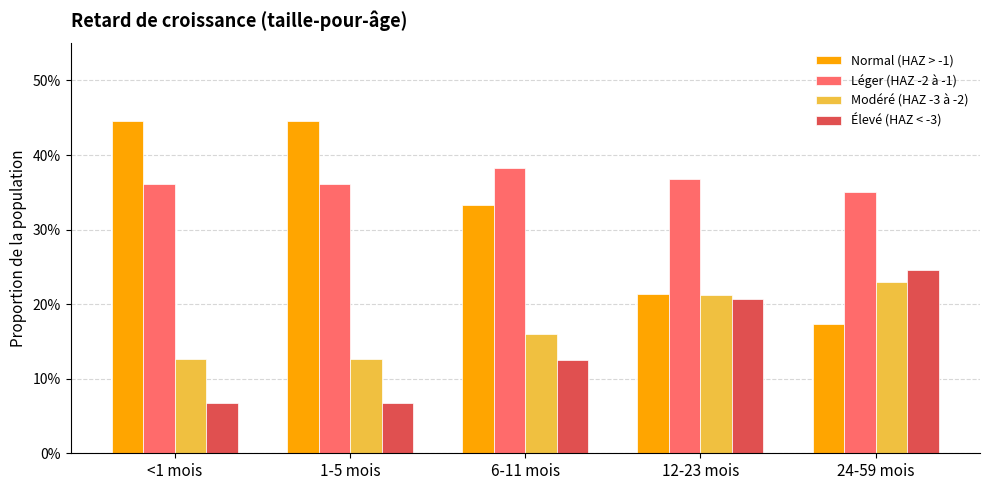

Which series has the largest range (max minus min)?

Normal (HAZ > -1)